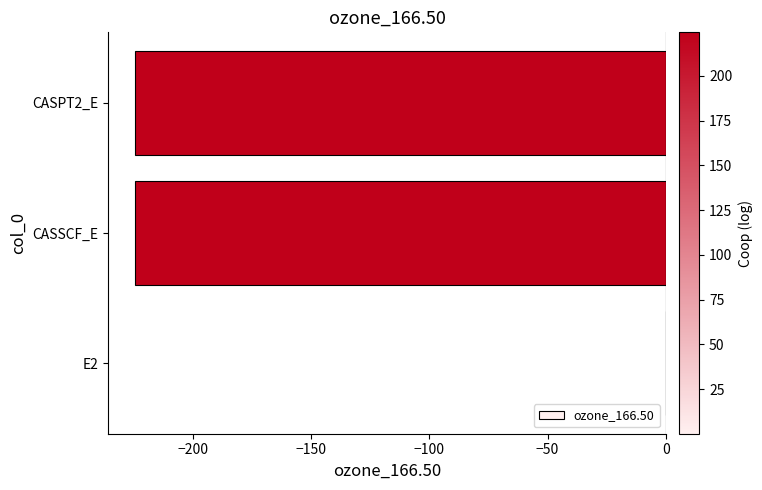

At which category does the chart reach its peak across all series?

E2